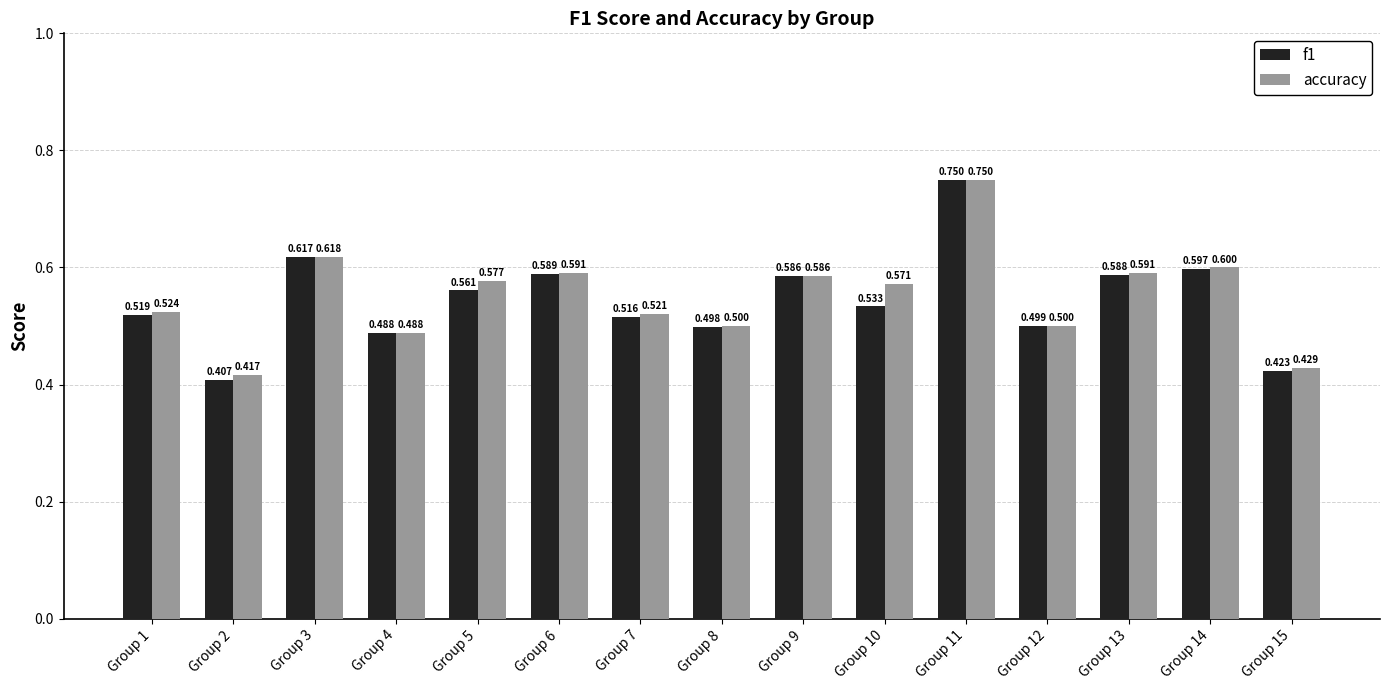

What is the approximate value of f1 at Group 12?

0.5